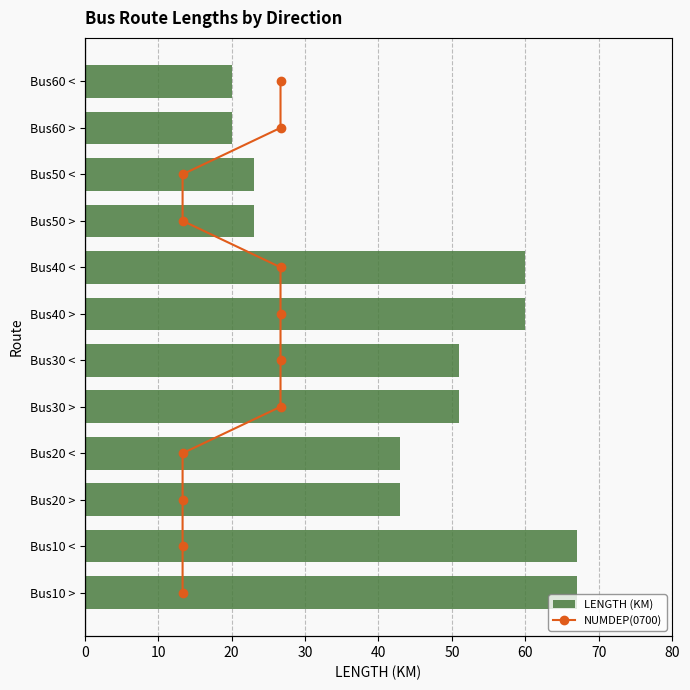

What is the difference between the maximum and minimum values in the LENGTH (KM) series?

47